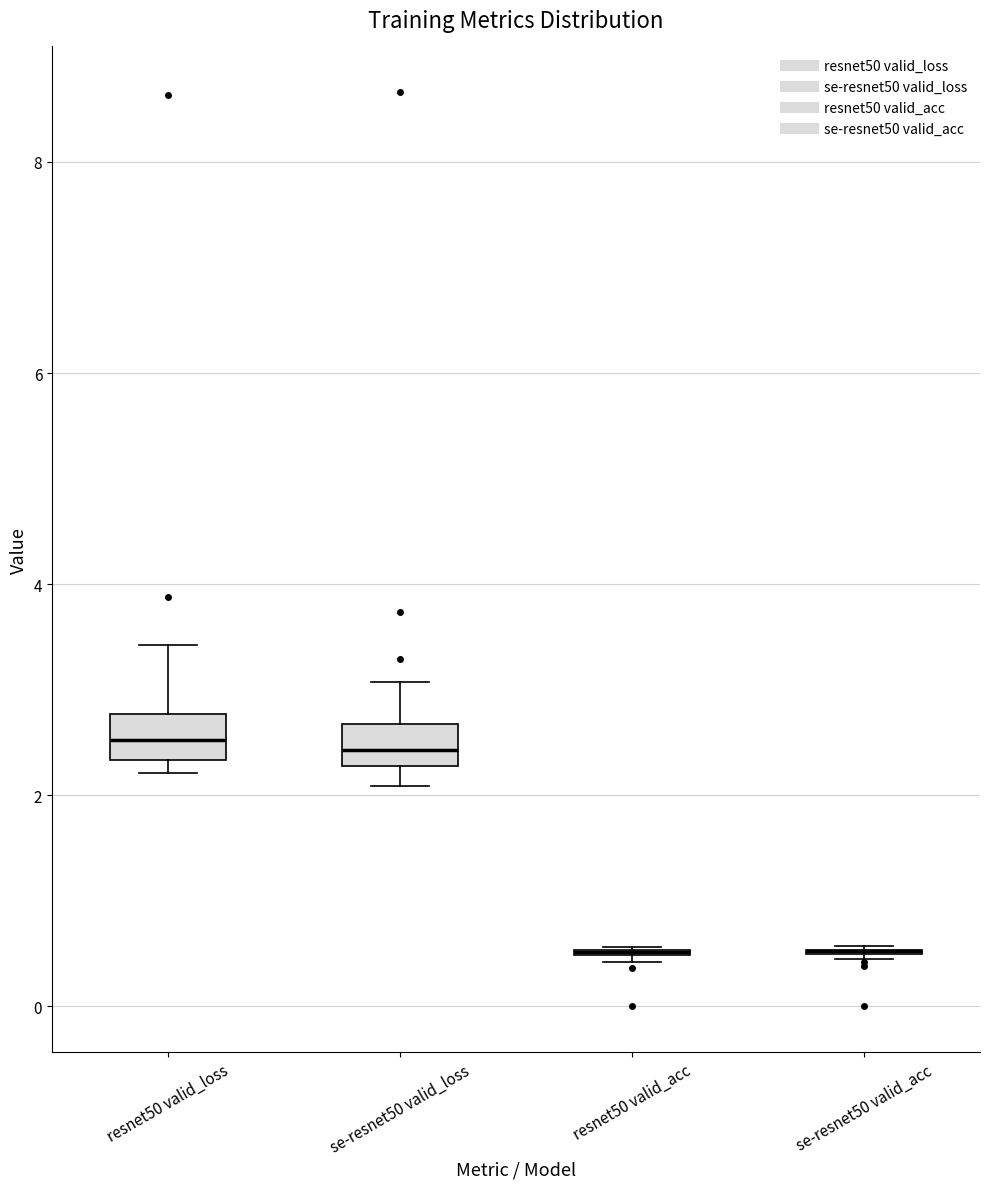

Reading left to right, transcribe this box plot: for each box, give where its median line is, the range the box spans, and where its two whiskers end, as read against the y-axis. The values are not printed on the chart, so give them approximately, as read against the axis.

resnet50 valid_loss: median 2.6, box 2.4 to 2.8, whiskers 2.2 to 3.4
se-resnet50 valid_loss: median 2.4, box 2.2 to 2.6, whiskers 2.0 to 3.0
resnet50 valid_acc: box collapsed to a line at 0.6, whiskers 0.4 to 0.6
se-resnet50 valid_acc: box collapsed to a line at 0.6, whiskers 0.4 to 0.6